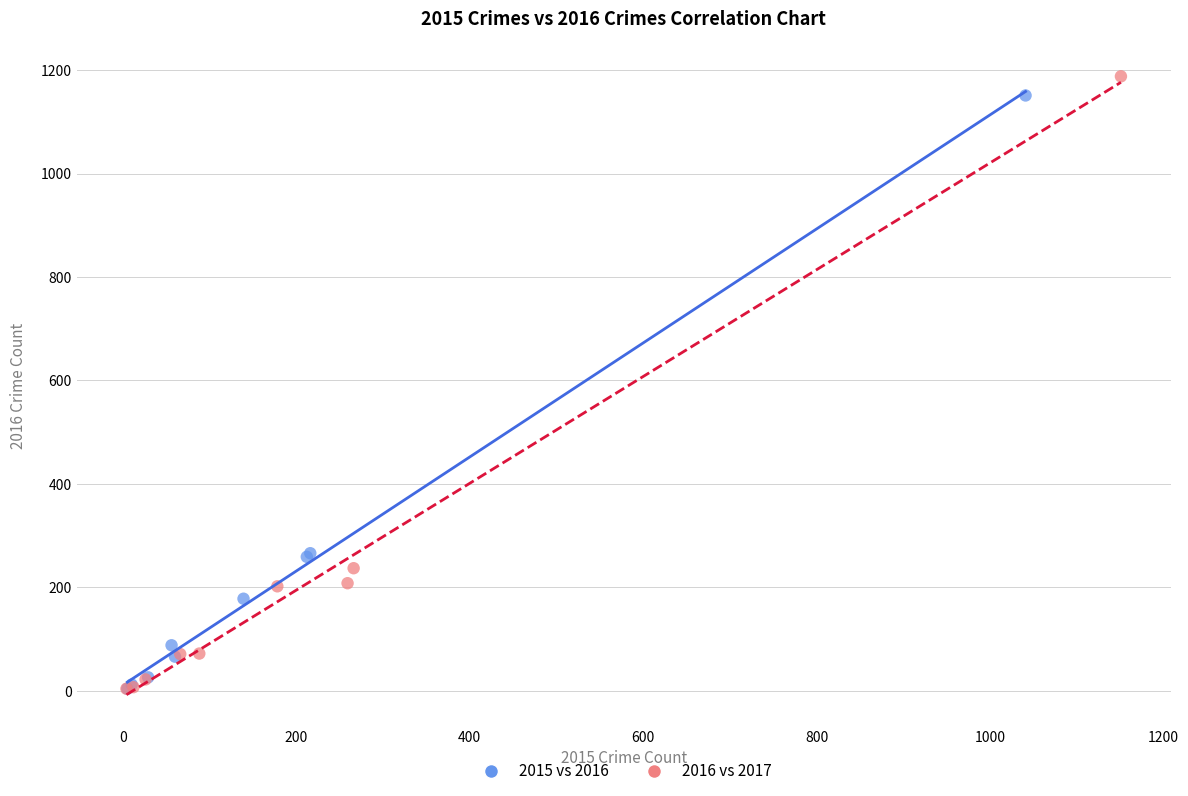

Which series has the widest spread of Y values?

2016 vs 2017